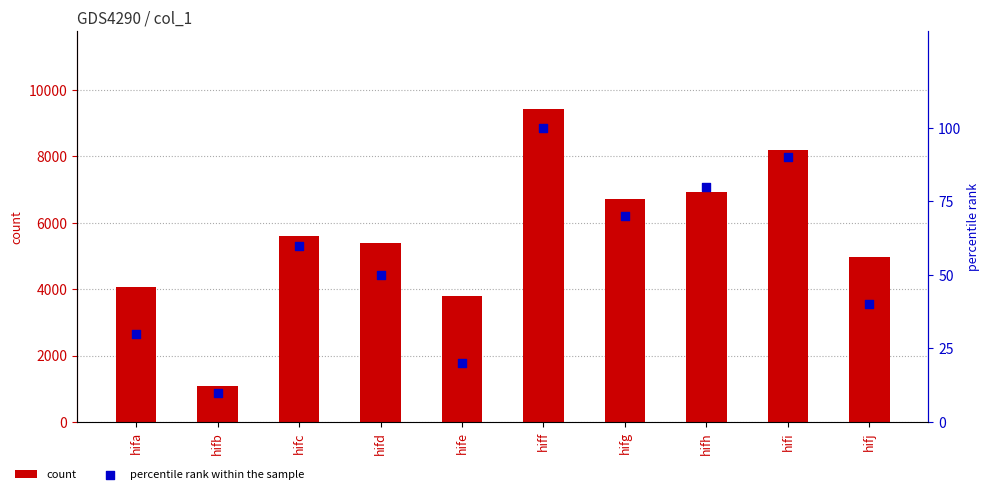

What are all the series names shown in the legend?

count, percentile rank within the sample